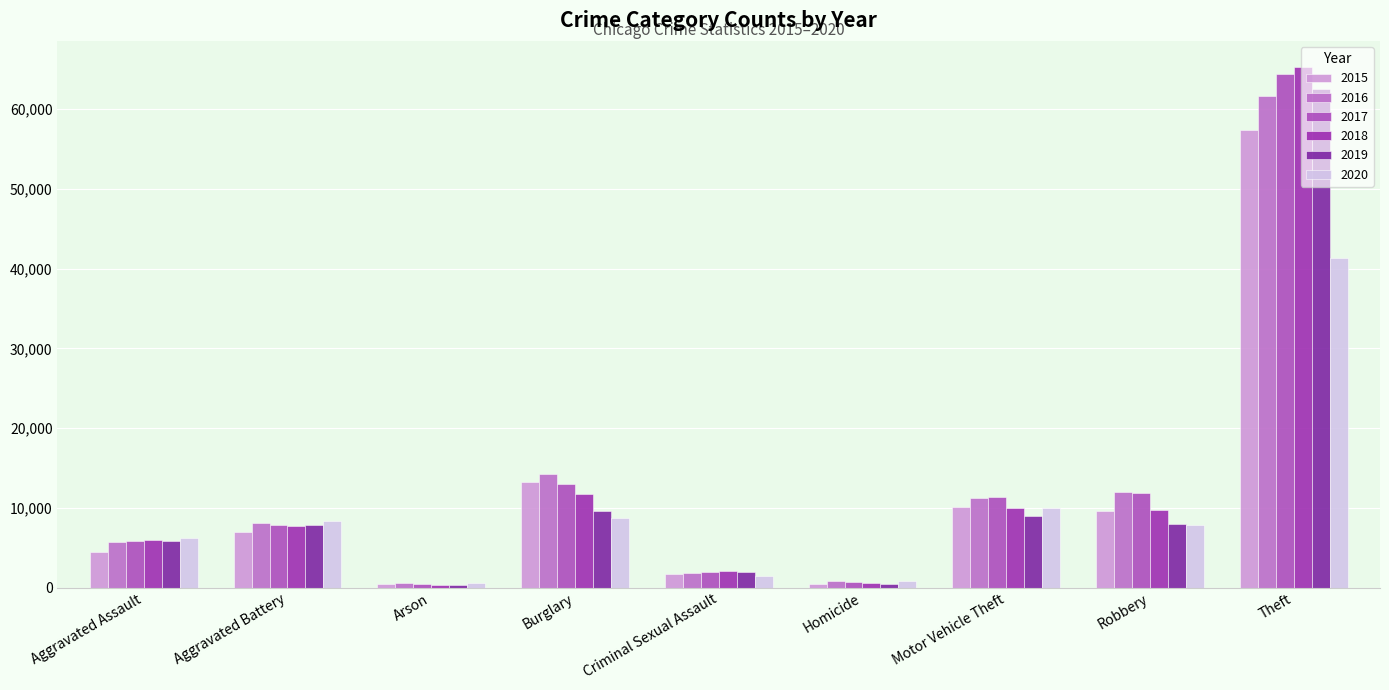

Count the number of data series in this chart.

6